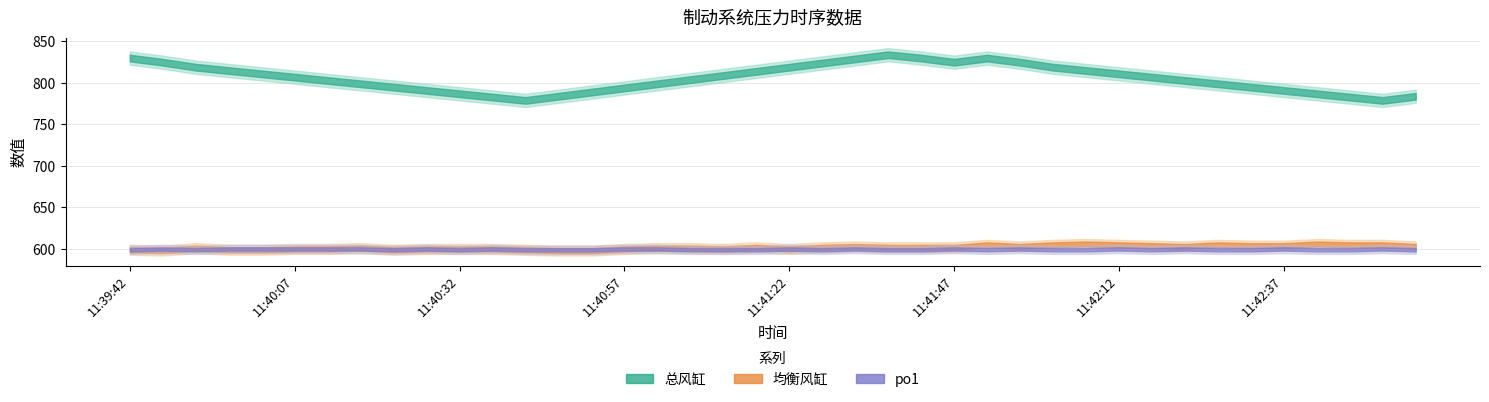

Is this an area chart (filled region under the line)?

No